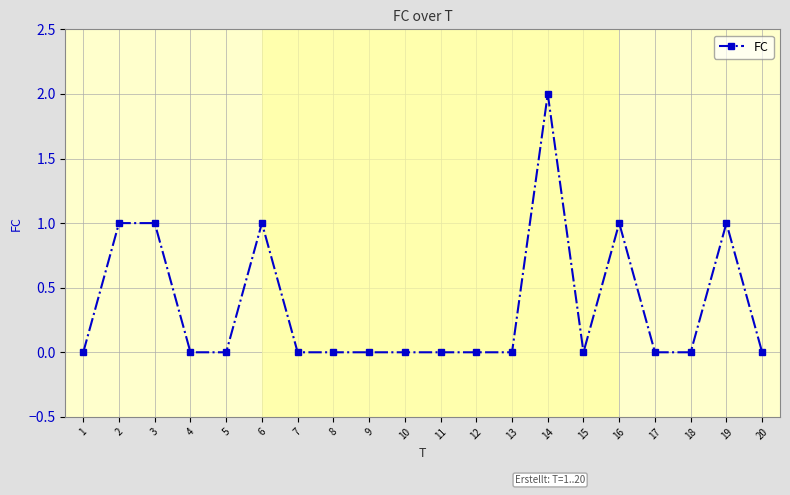

What is the greatest value displayed?

2